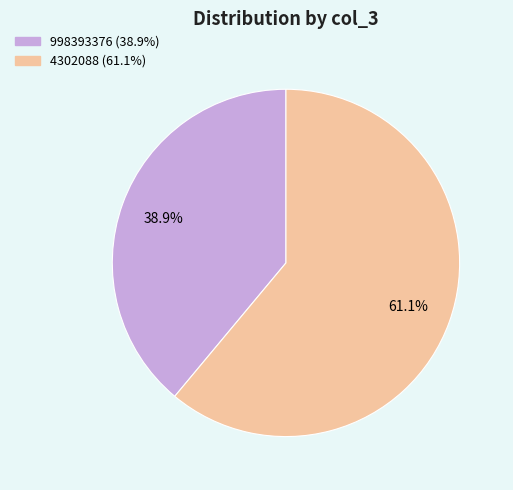

To the nearest percent, what percentage of the pie is 4302088?

61%